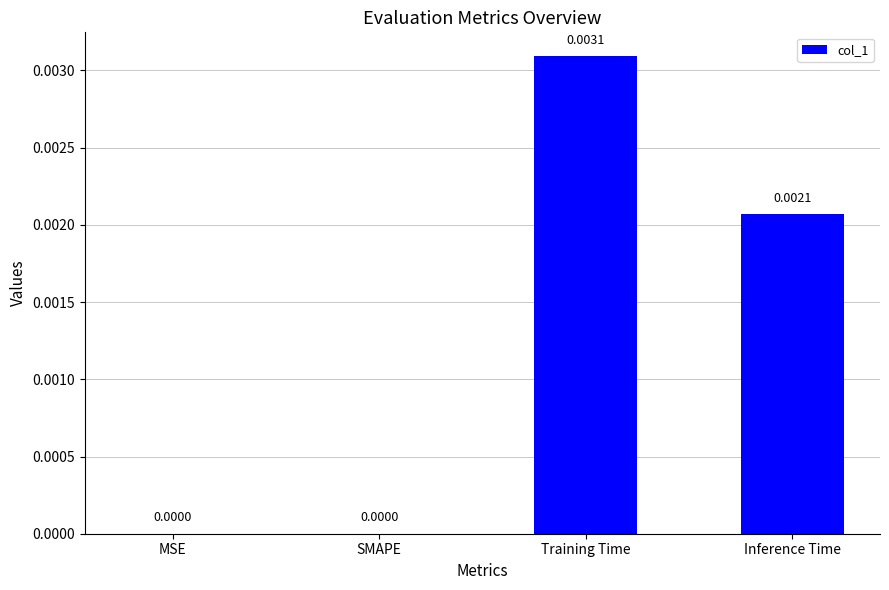

Which has a higher value, Inference Time or SMAPE?

Inference Time